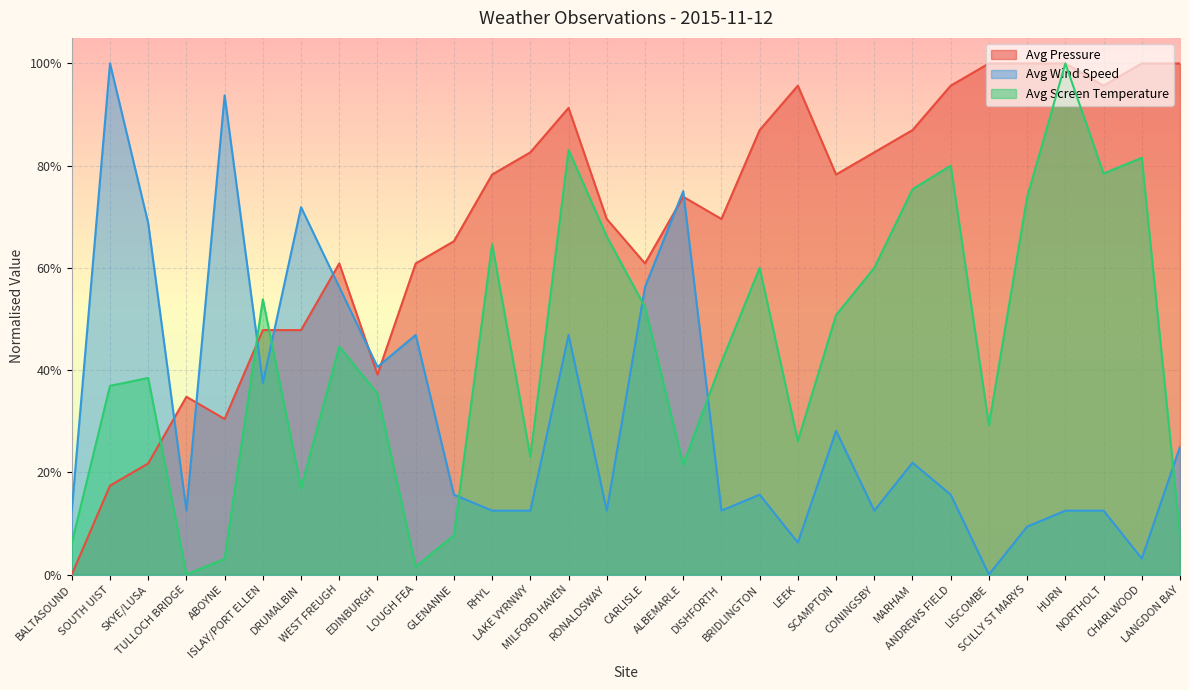

What is the value of the Avg Wind Speed point at the 23rd from the left?

0.2